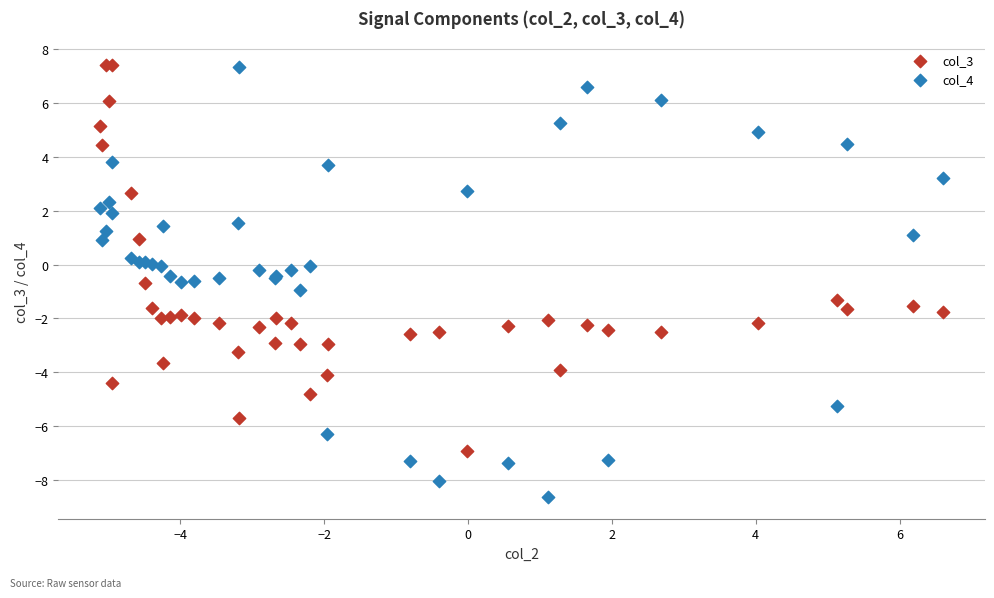

Which series has the largest Y range (max minus min)?

col_4